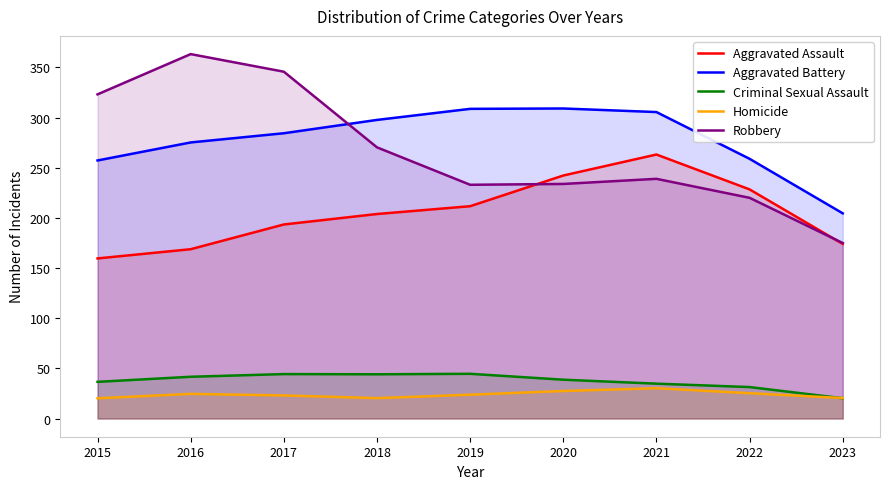

How many interior local peaks does the Aggravated Battery series have?

1